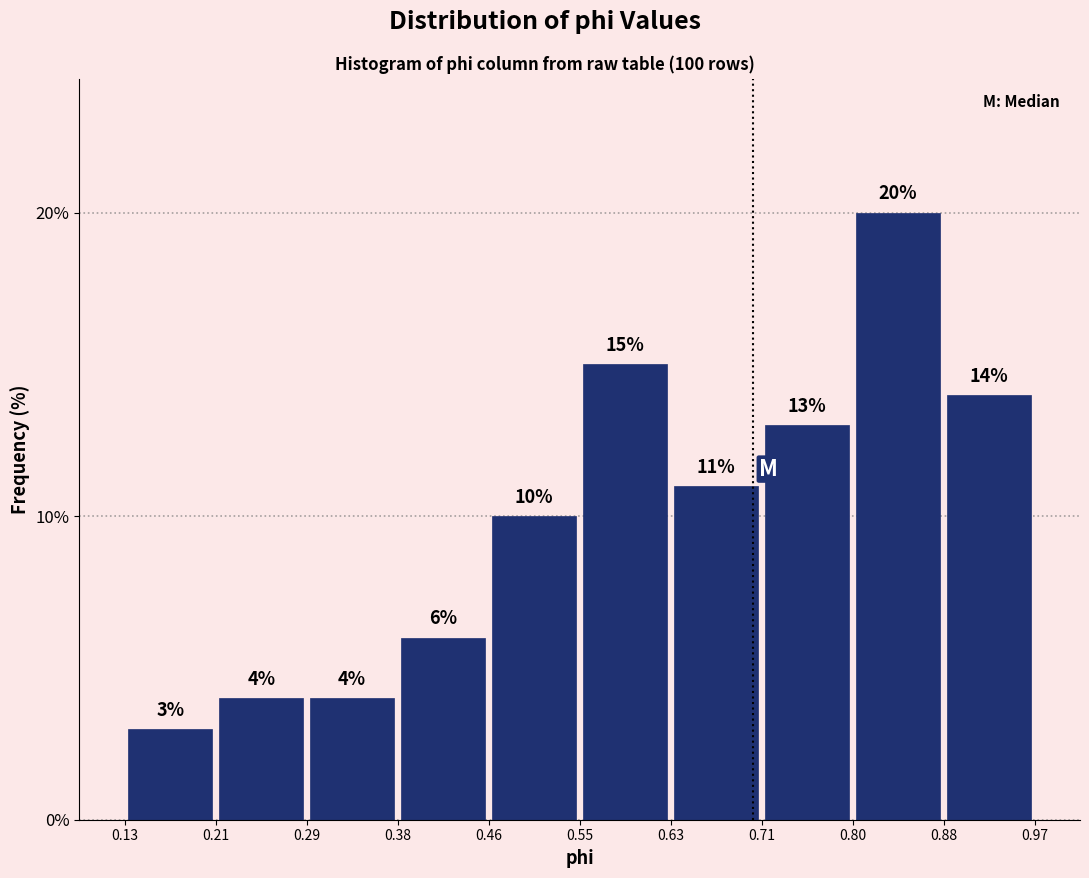

How tall is the bar that spans 0.38 to 0.46 on the x-axis?

6